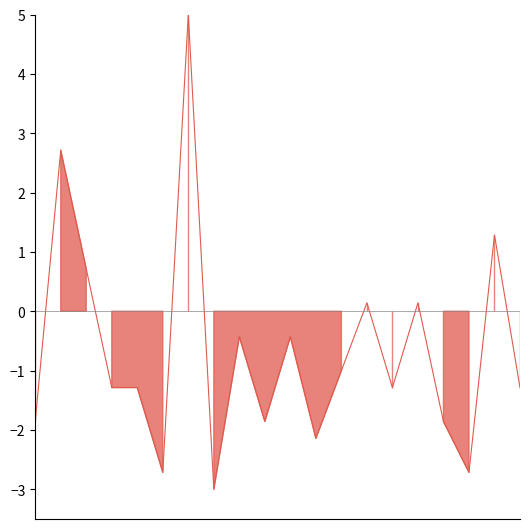

List the labels in order of value, largest first.

6, 1, 18, 2, 13, 15, 8, 10, 12, 3, 4, 14, 19, 0, 9, 16, 11, 5, 17, 7